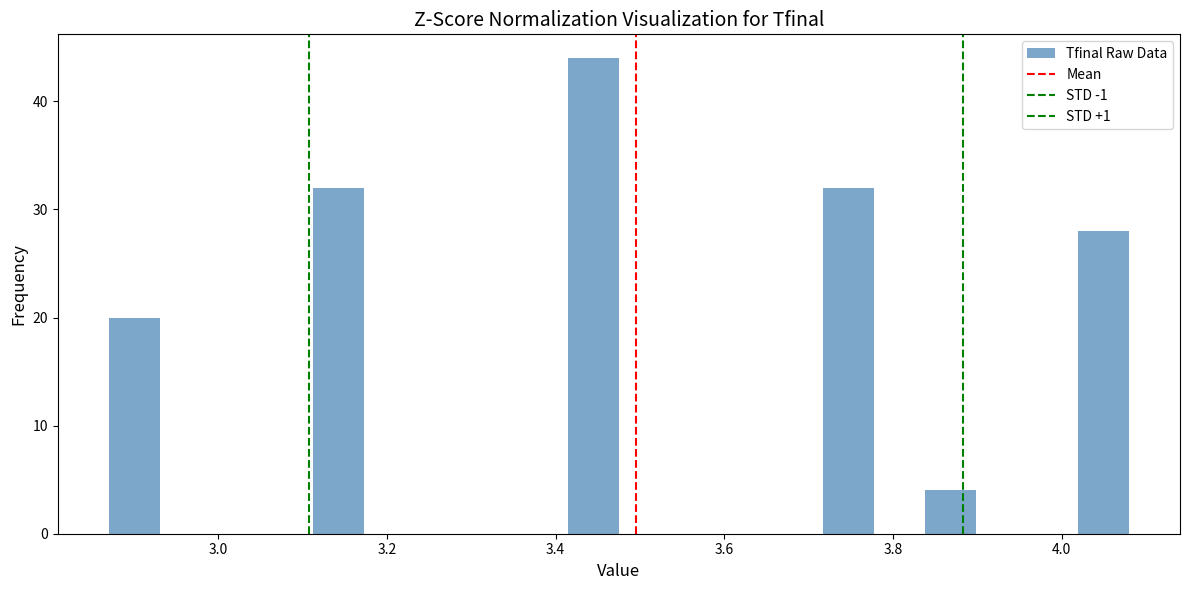

Around what value on the x-axis is the tallest bar? Give the approximate position of its centre, as read against the axis.

3.44